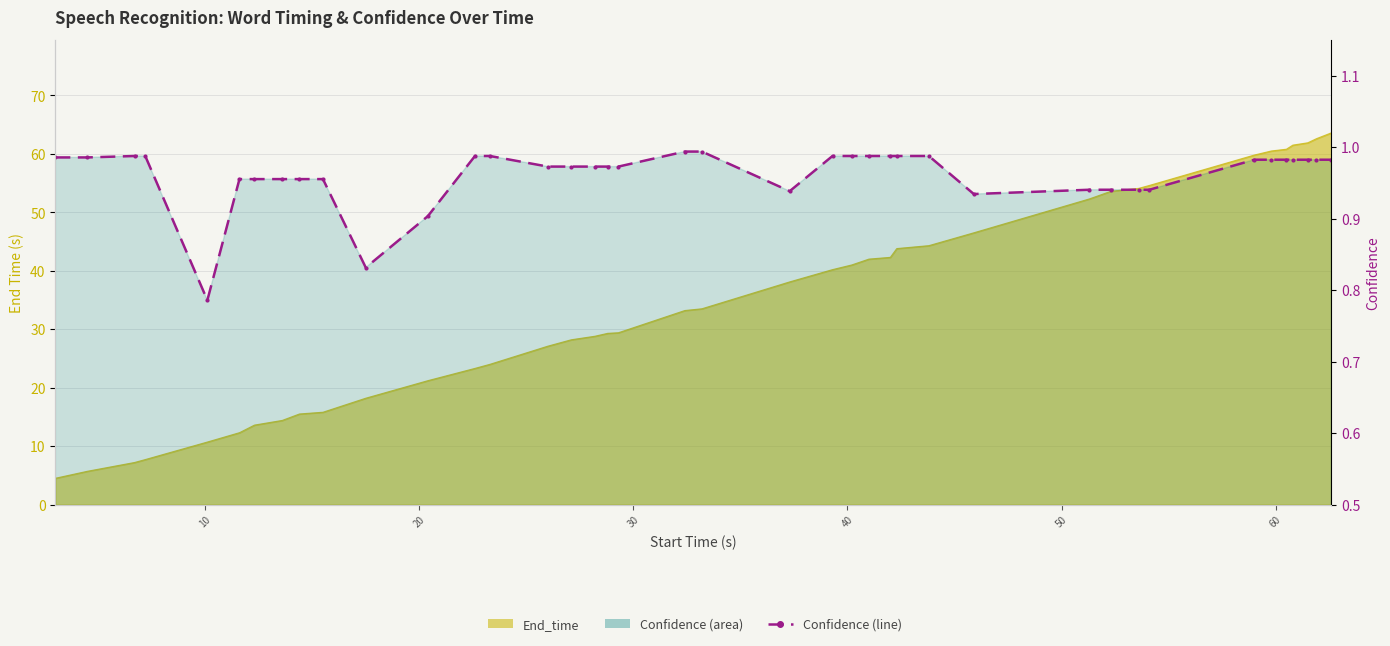

What is the average value?

1.0